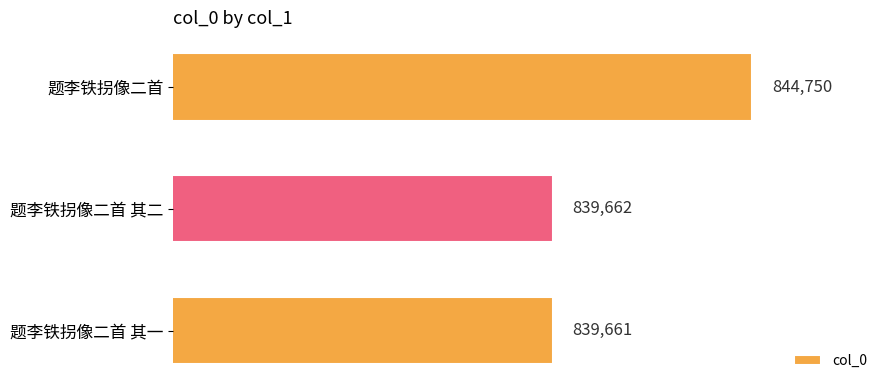

Rank the categories by value from highest to lowest.

题李铁拐像二首, 题李铁拐像二首 其二, 题李铁拐像二首 其一